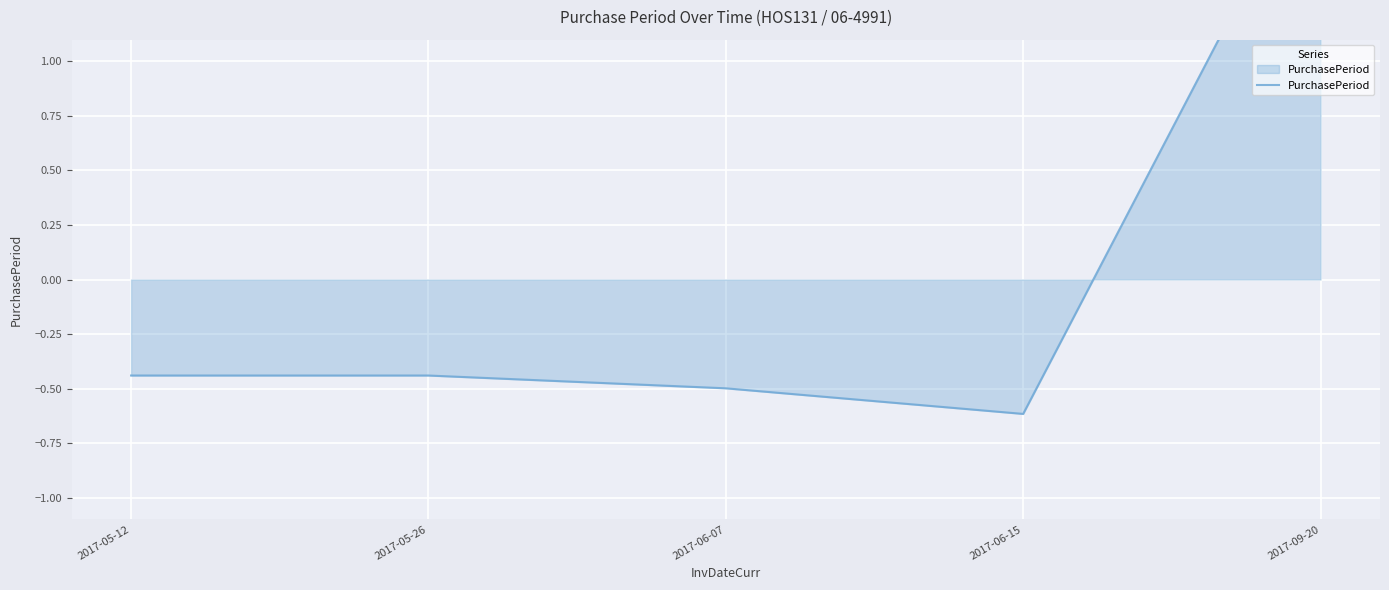

What is the difference between the values at 2017-09-20 and 2017-06-07?

2.5